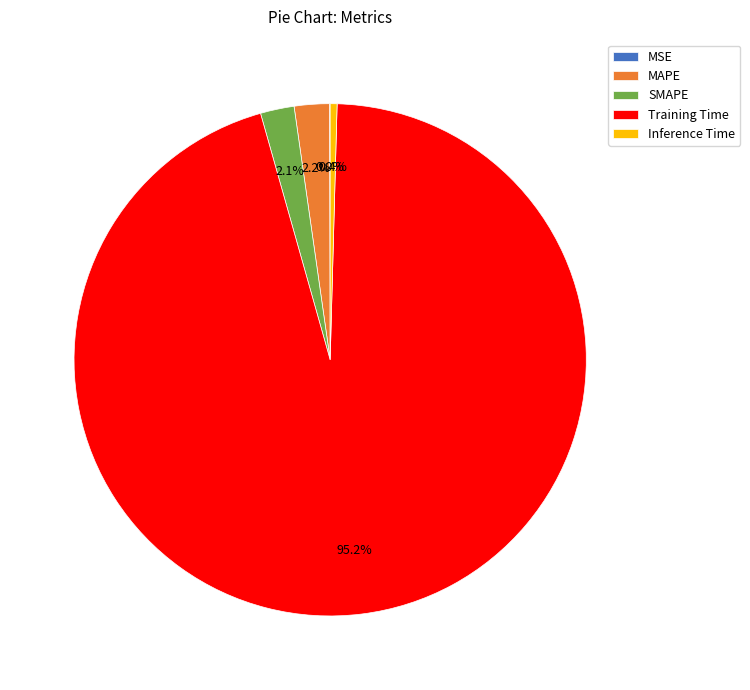

Combined, do SMAPE and Inference Time account for over 50%?

No